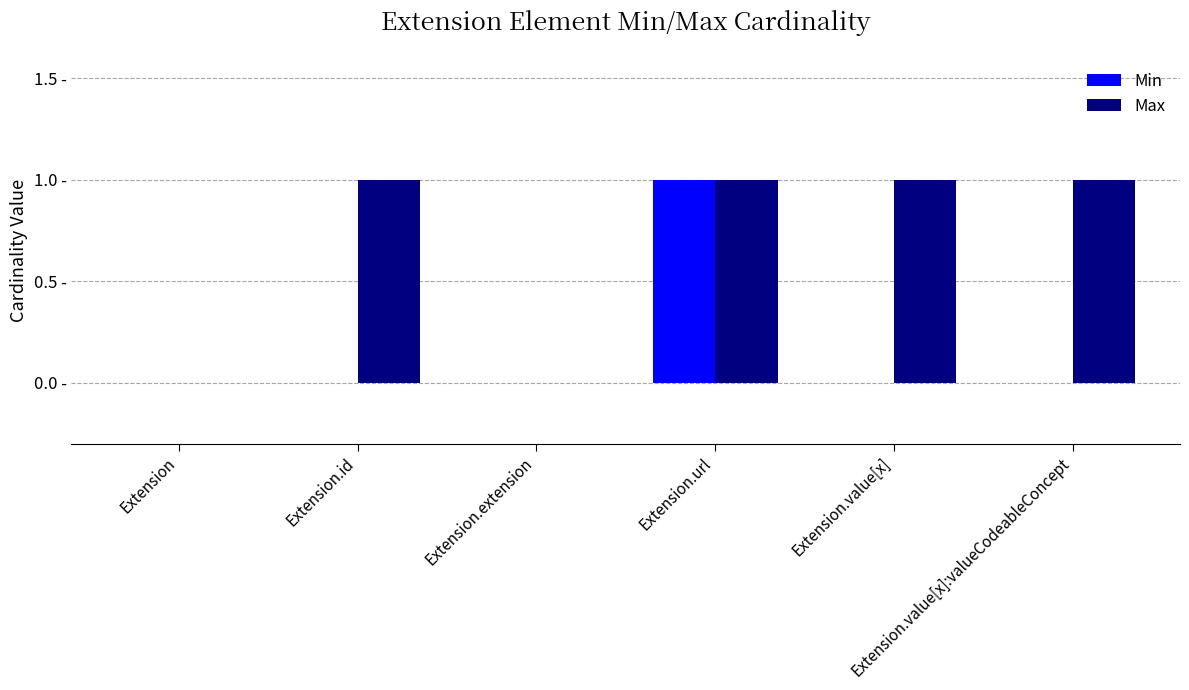

Which series has the widest spread of values?

Min